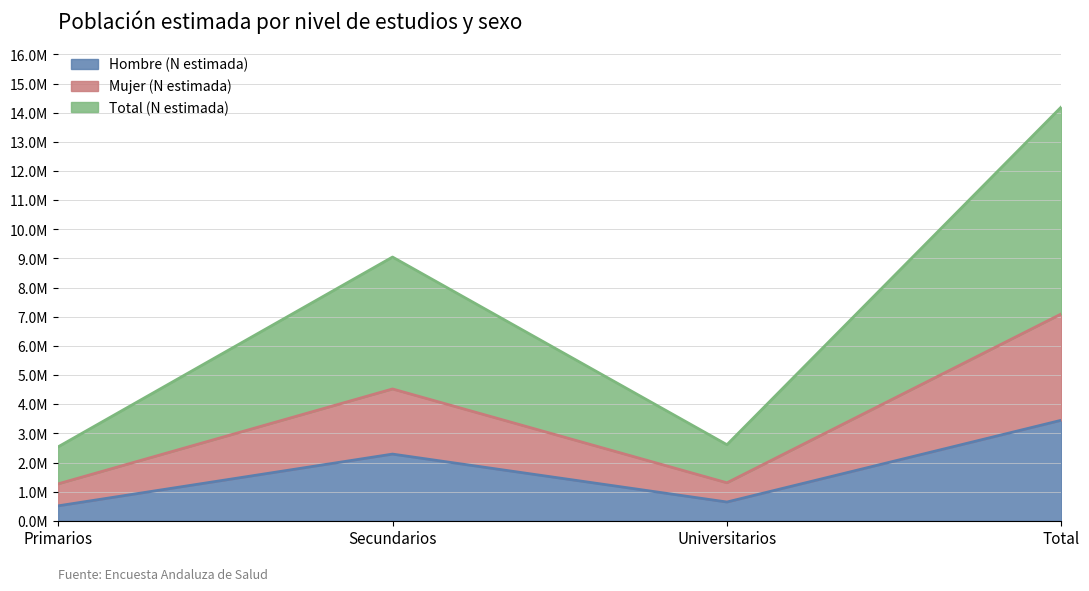

List the series in order of their peak value, highest first.

Total (N estimada), Mujer (N estimada), Hombre (N estimada)